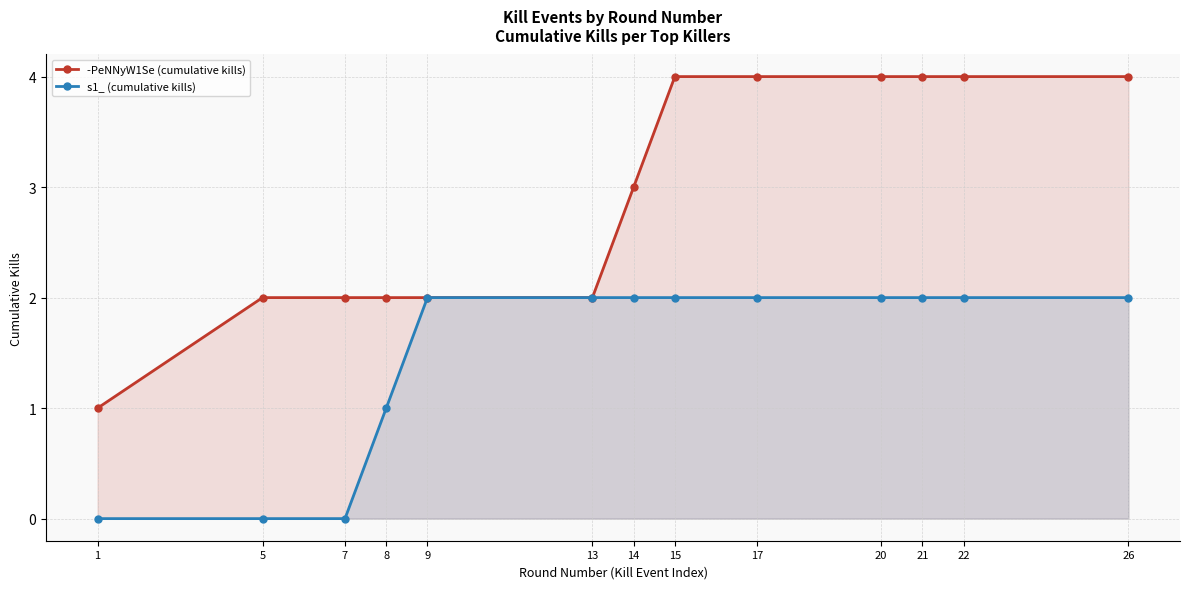

At 15, list the series in order from smallest to largest.

s1_ (cumulative kills), -PeNNyW1Se (cumulative kills)